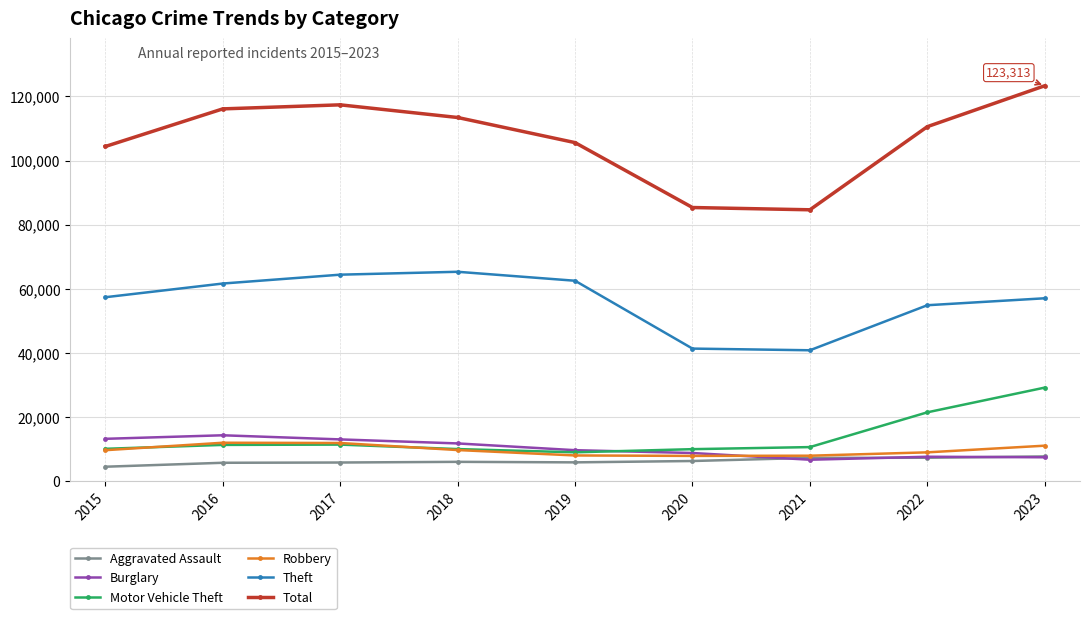

Which series has the widest spread of values?

Total